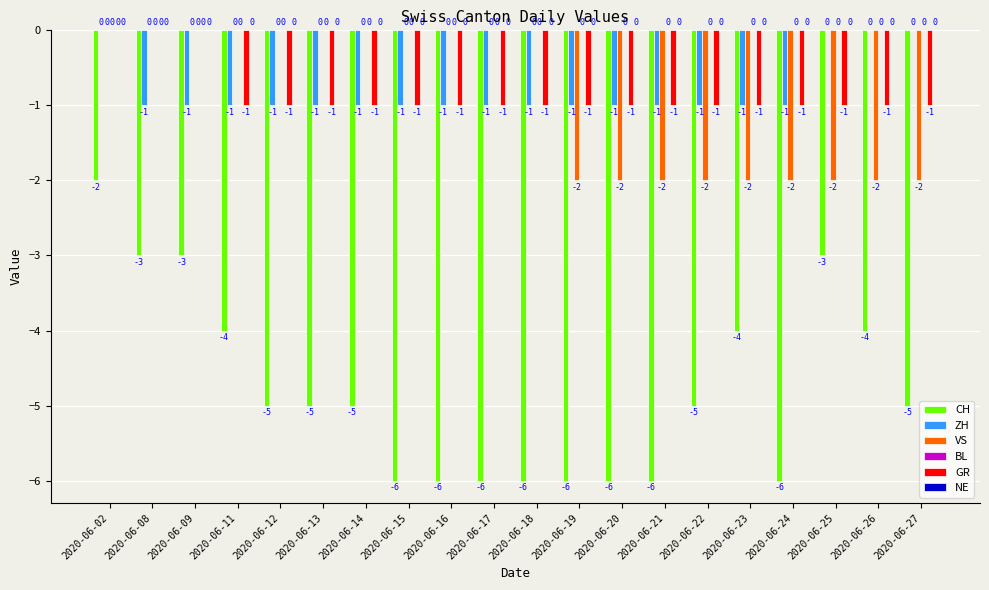

What is the highest value of the CH series?

-2